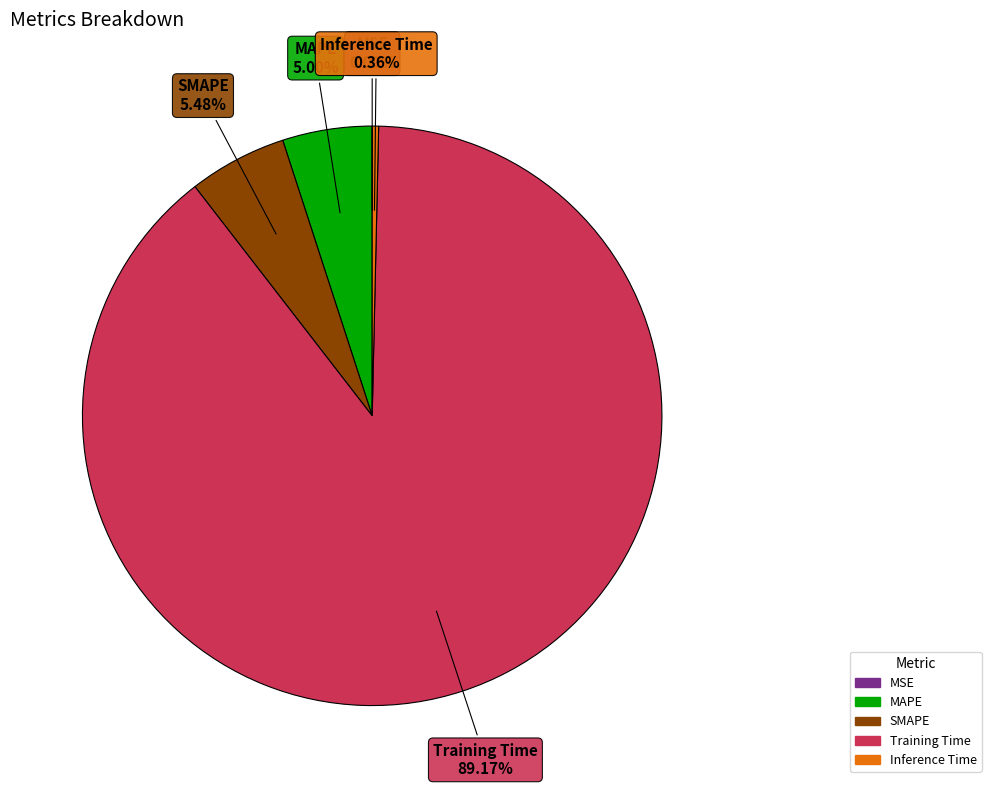

Is Training Time the majority of the pie?

Yes